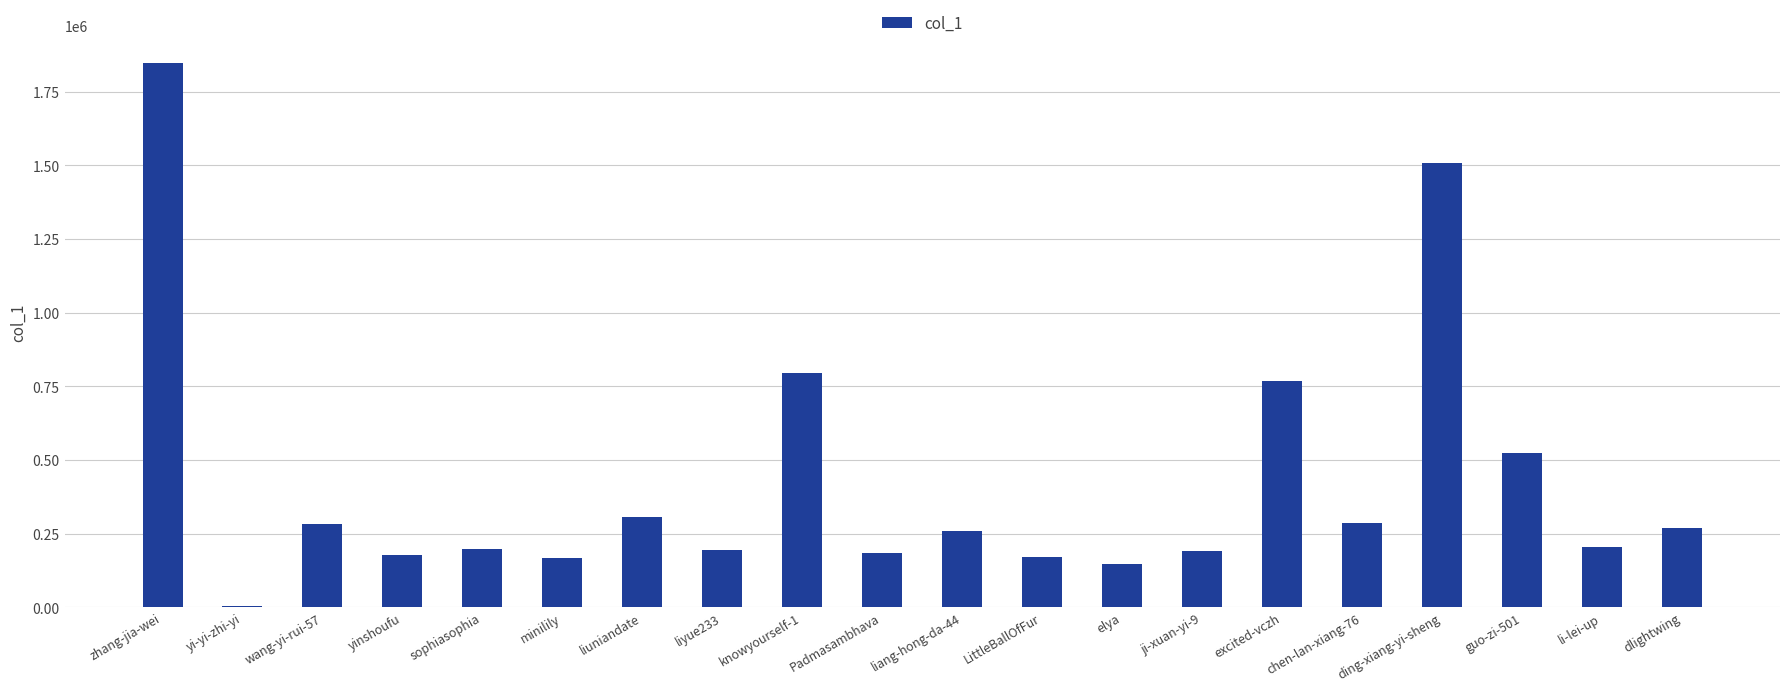

Approximately how many times larger is the value at chen-lan-xiang-76 compared to liuniandate?

0.9